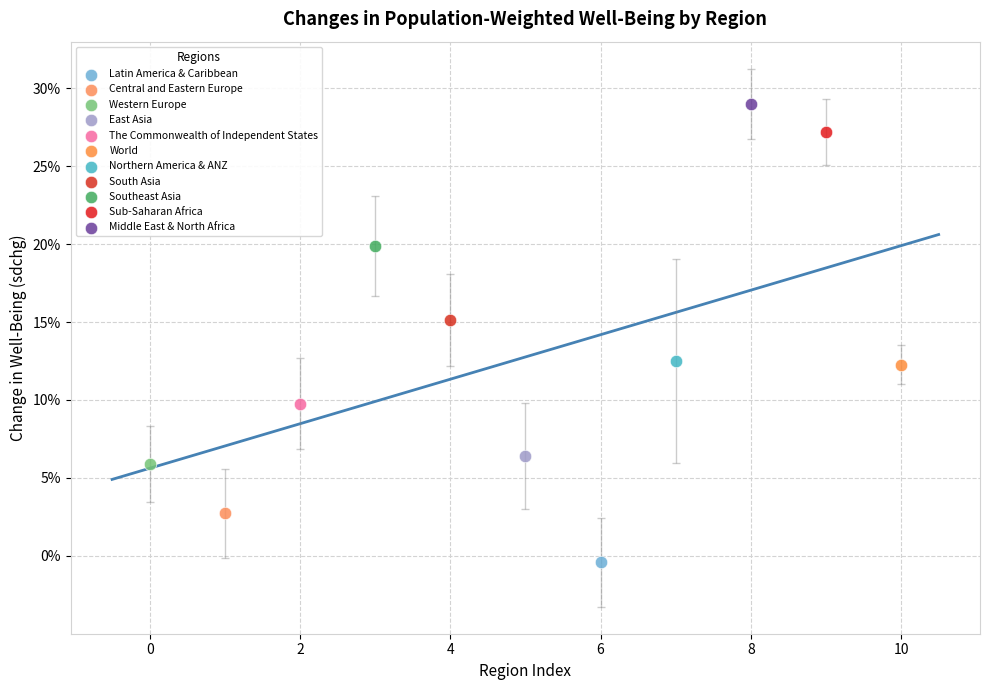

What are all the series names shown in the legend?

Latin America & Caribbean, Central and Eastern Europe, Western Europe, East Asia, The Commonwealth of Independent States, World, Northern America & ANZ, South Asia, Southeast Asia, Sub-Saharan Africa, Middle East & North Africa